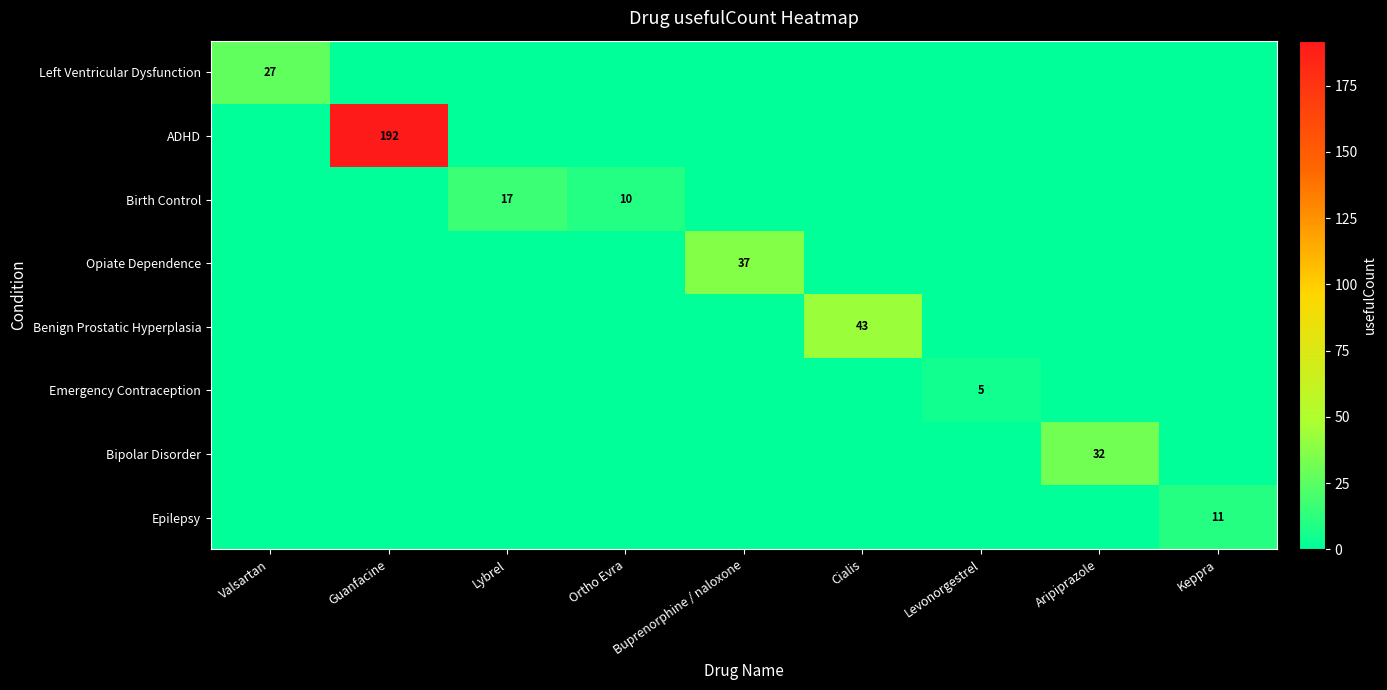

At how many categories does at least one series exceed 145?

1